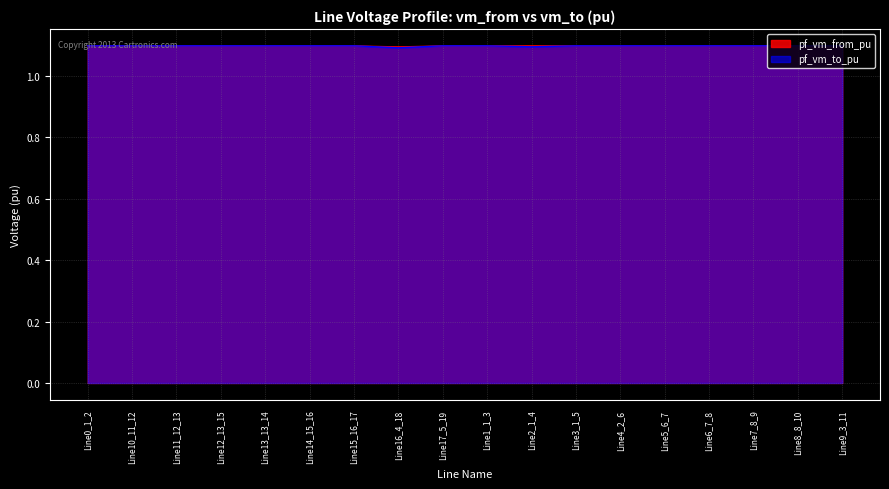

What is the label of the 4th point from the left?

Line12_13_15